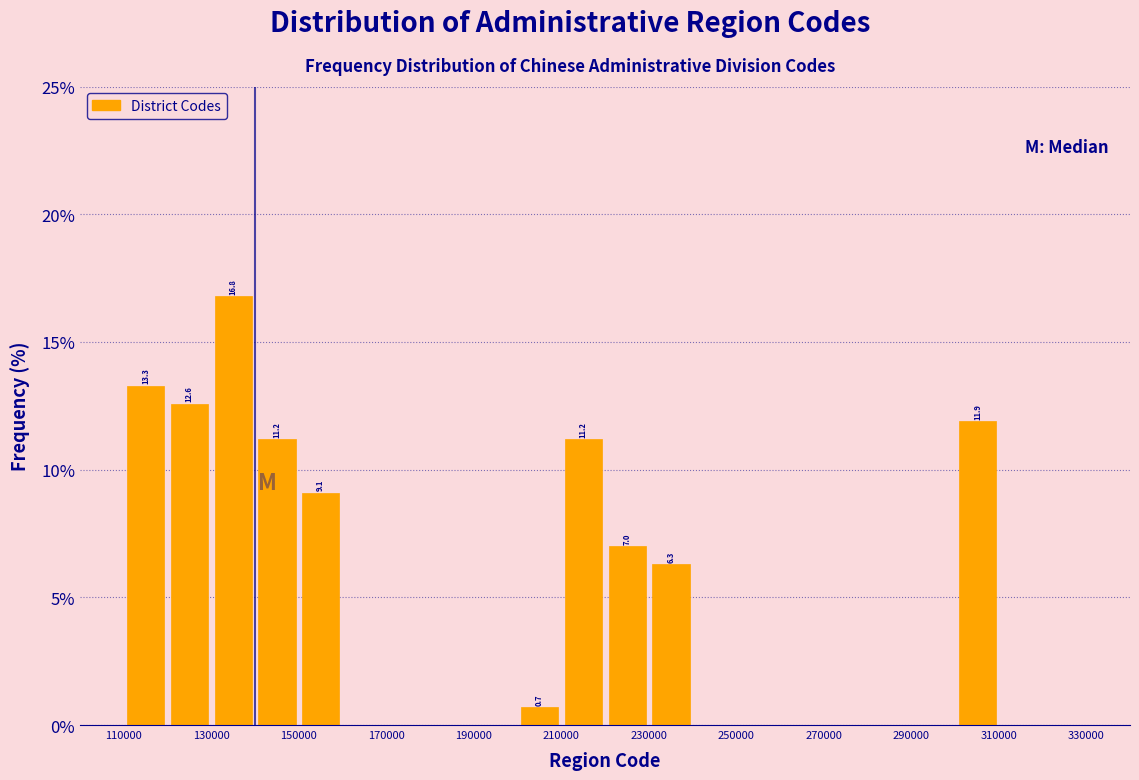

Over which range of the x-axis is the bar tallest?

130000 to 140000